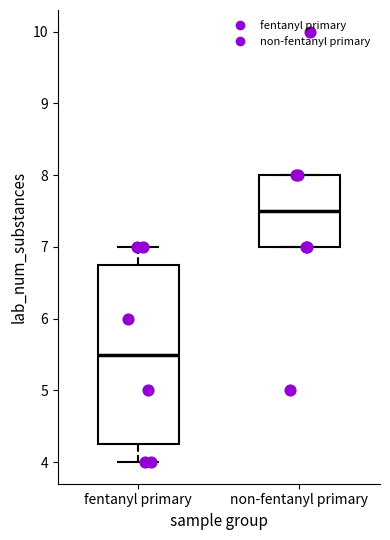

Which box is the tallest, from its lower edge to its upper edge?

fentanyl primary